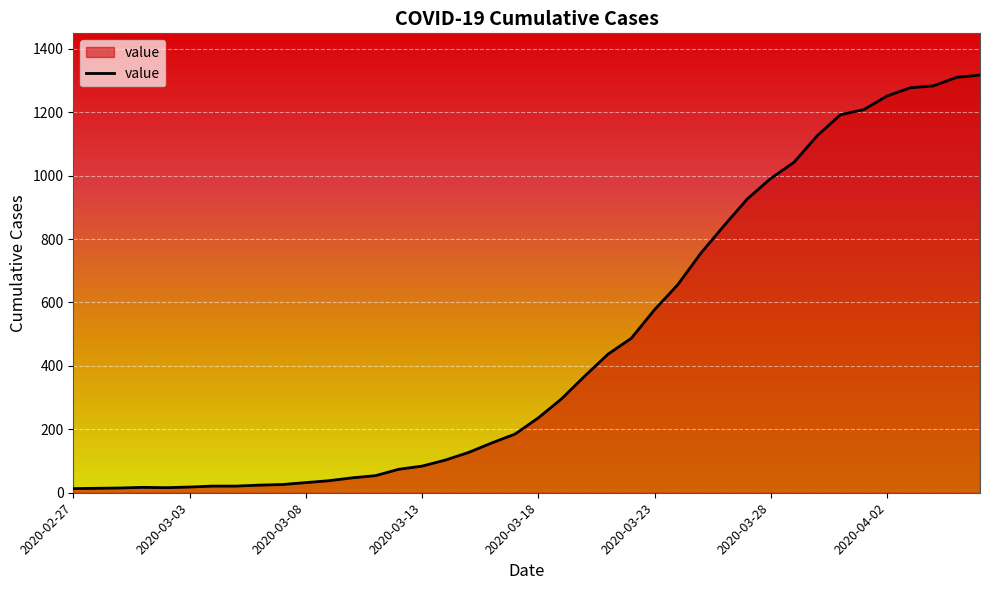

Count the number of data series in this chart.

1